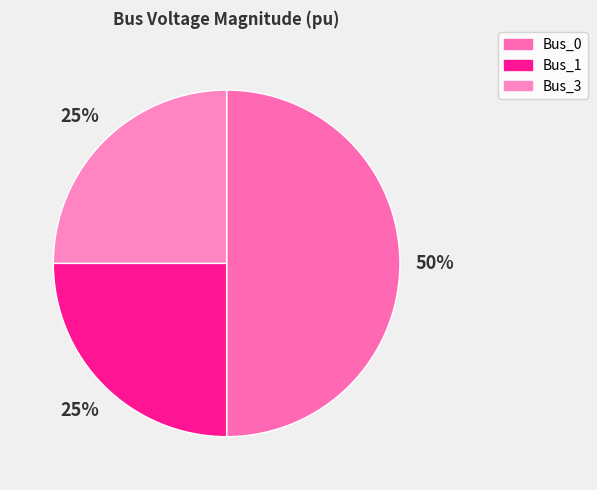

What percentage is NOT represented by Bus_1?

75.0%